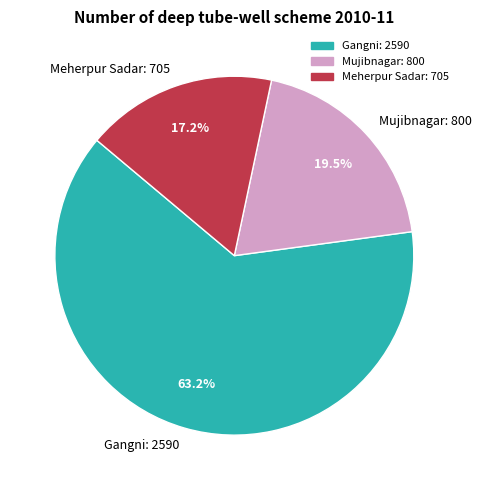

Rank the categories by value from highest to lowest.

Gangni, Mujibnagar, Meherpur Sadar